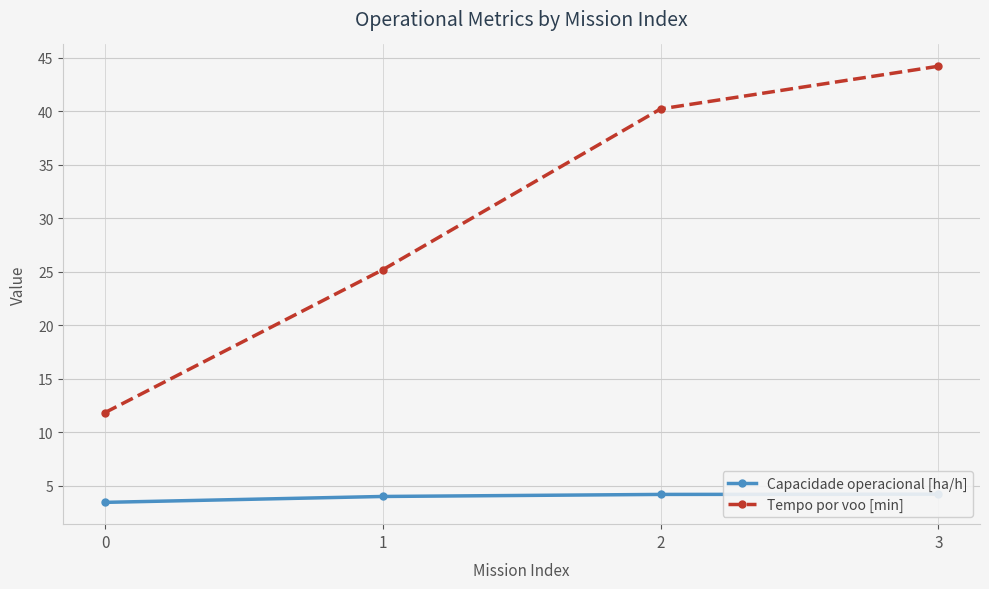

True or false: Tempo por voo [min] and Capacidade operacional [ha/h] cross at least once.

False